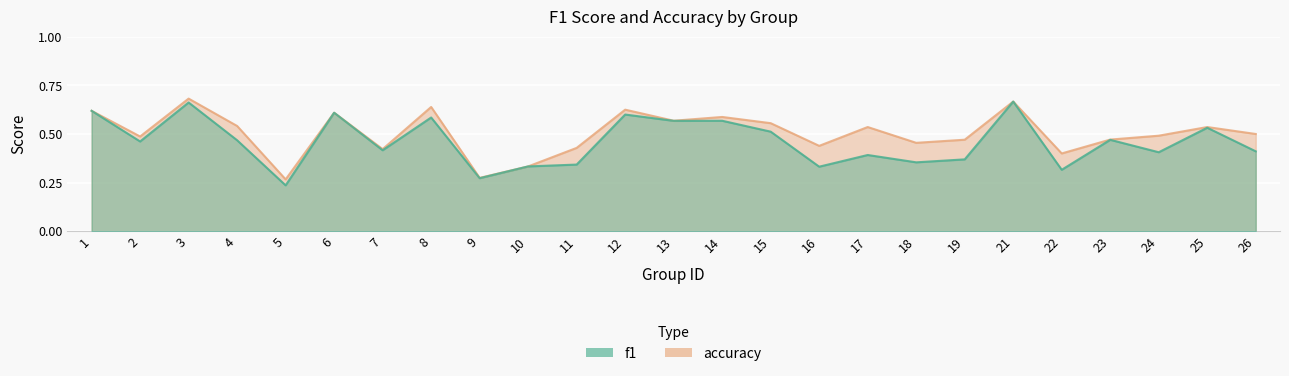

Rank the categories by accuracy value from lowest to highest.

5, 9, 10, 22, 7, 11, 16, 18, 19, 23, 2, 24, 26, 17, 25, 4, 15, 13, 14, 6, 1, 12, 8, 21, 3